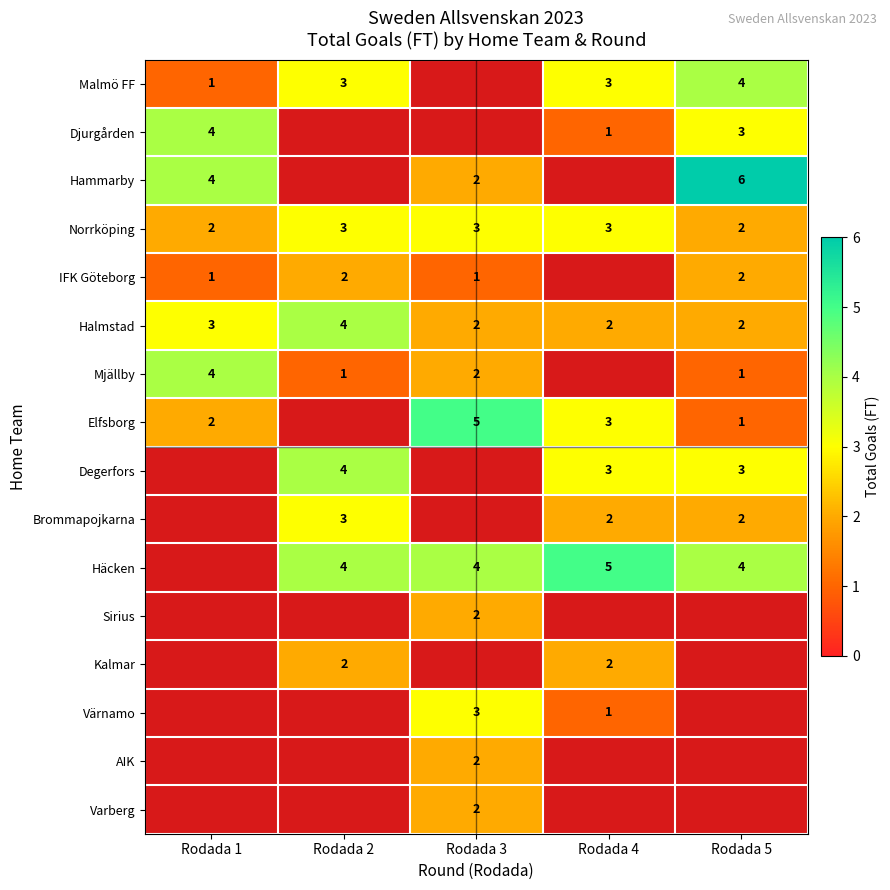

What is the sum of the IFK Göteborg values at Rodada 5 and Rodada 1?

3